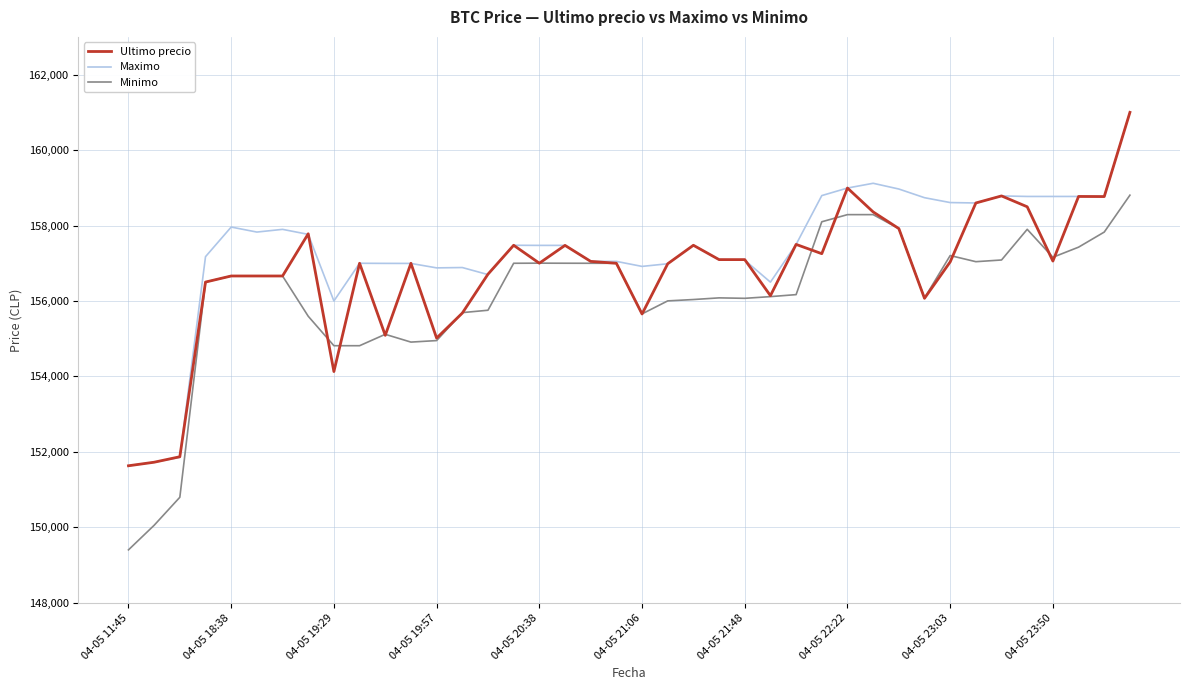

What is the highest value of the Maximo series?

161000